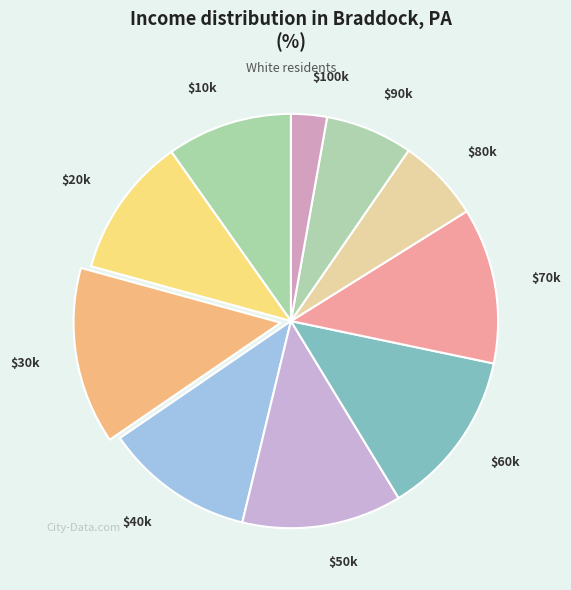

Is there any slice that represents more than half of the pie?

No